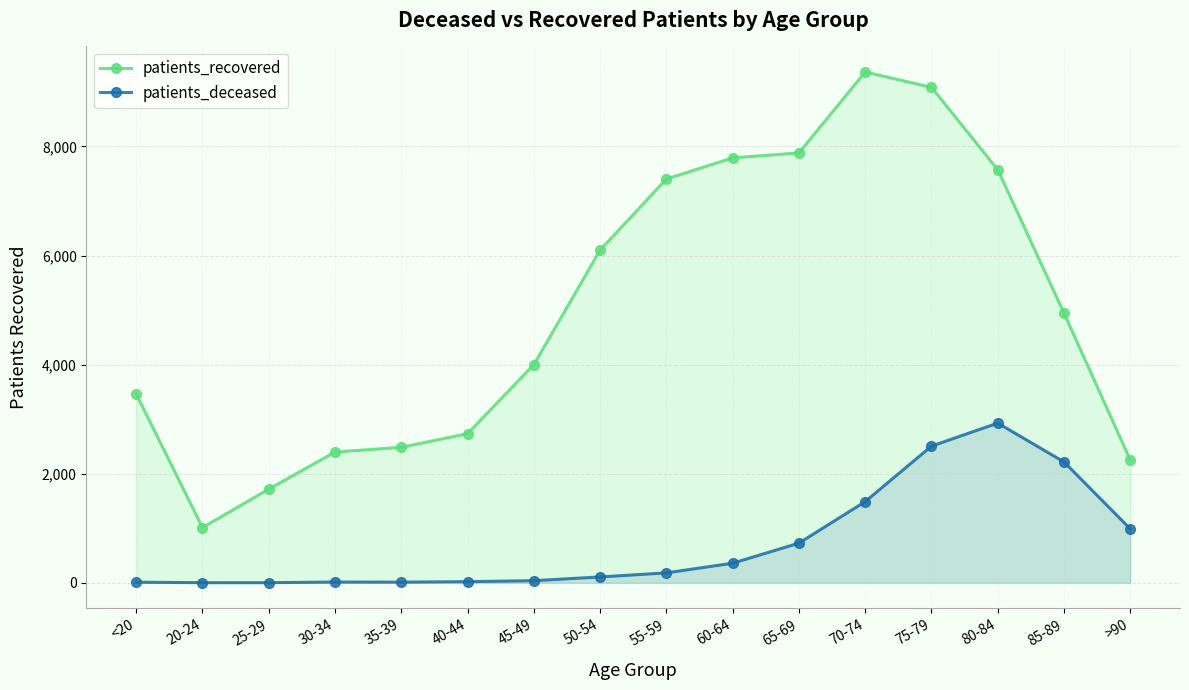

Read the patients_deceased value at 80-84, to the nearest 50.

2950